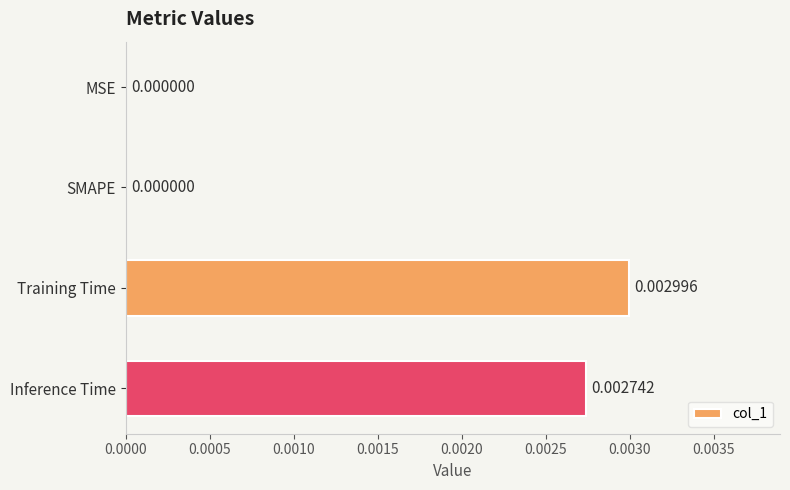

How many data points are above 0?

2